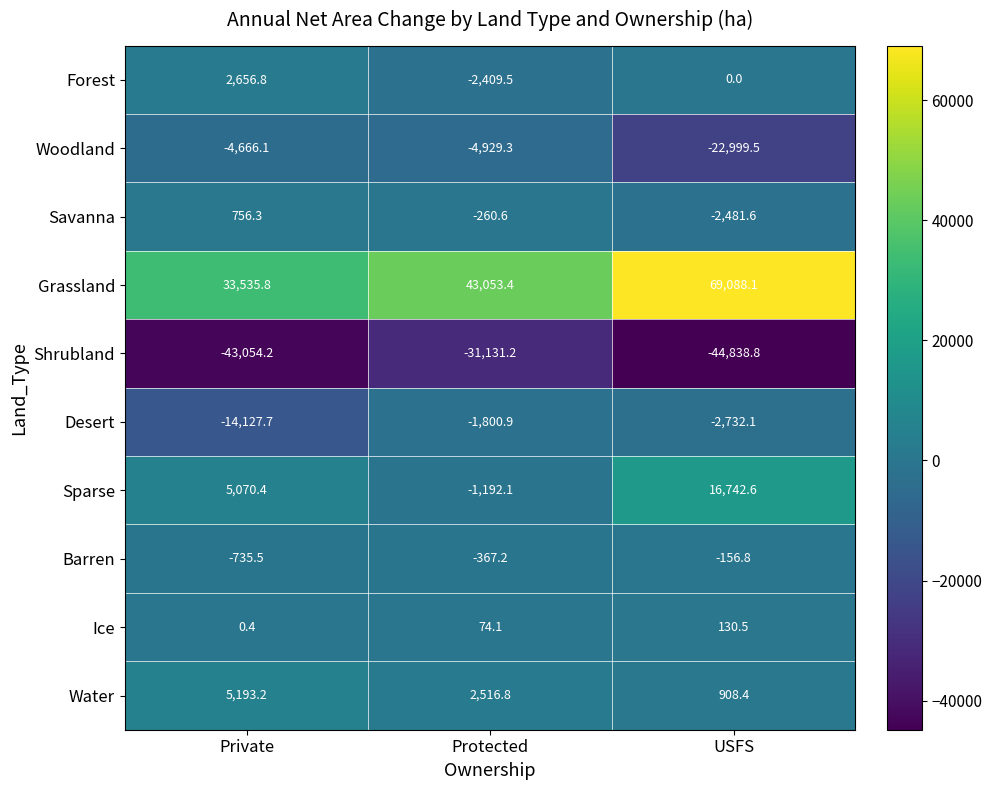

At which label is Shrubland closest to -37985?

Private